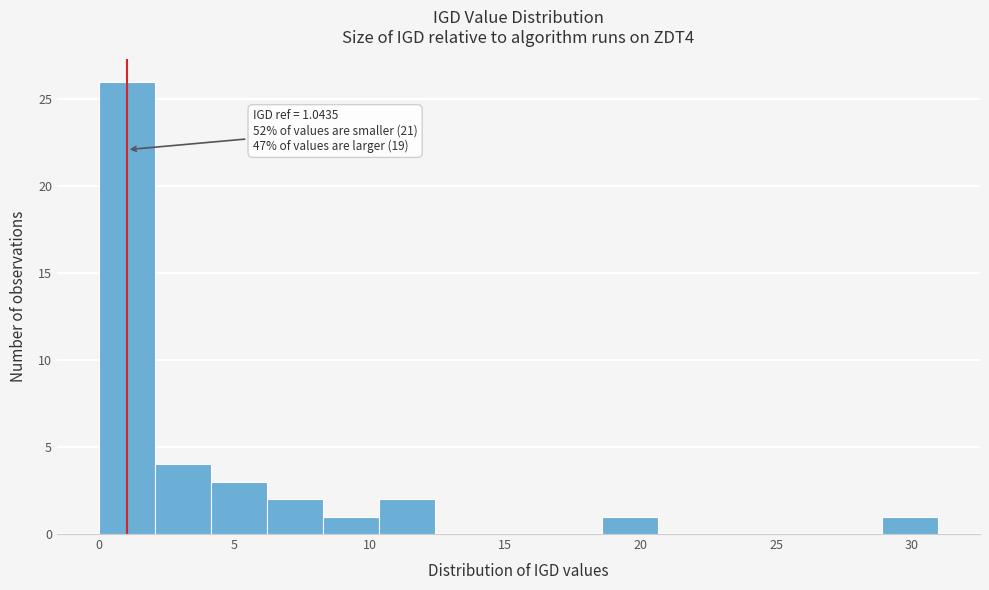

Which range on the x-axis has the tallest bar?

0.0 to 2.0